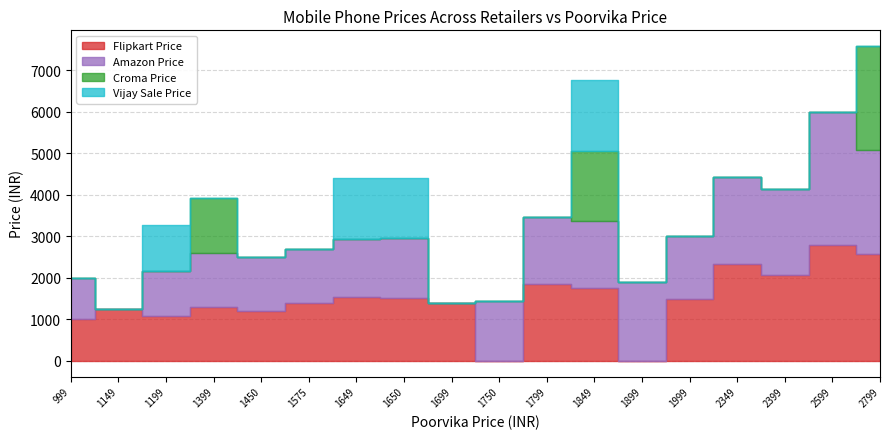

True or false: Amazon Price has a value of 1299 at 1399.

True